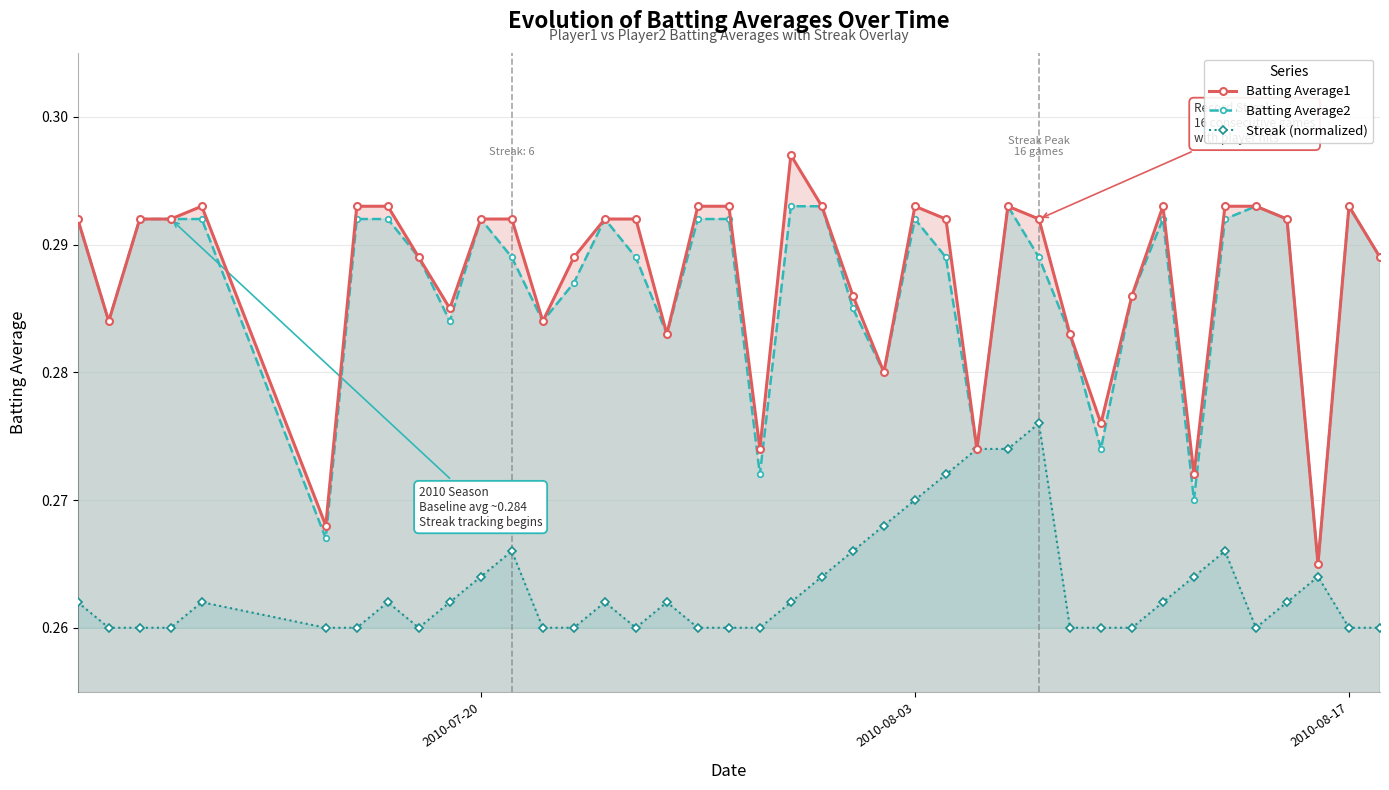

True or false: Streak (normalized) has more than 2 interior local peaks.

True